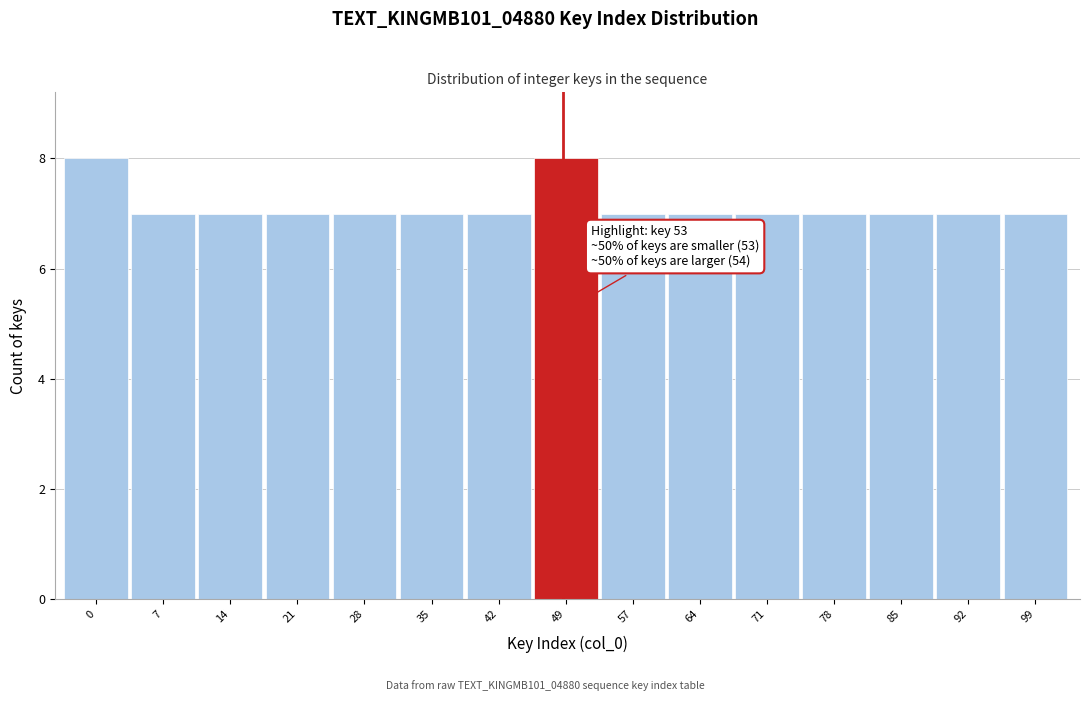

Reading left to right, list all the values displayed in this chart.

0=8	7=7	14=7	21=7	28=7	35=7	42=7	49=8	57=7	64=7	71=7	78=7	85=7	92=7	99=7